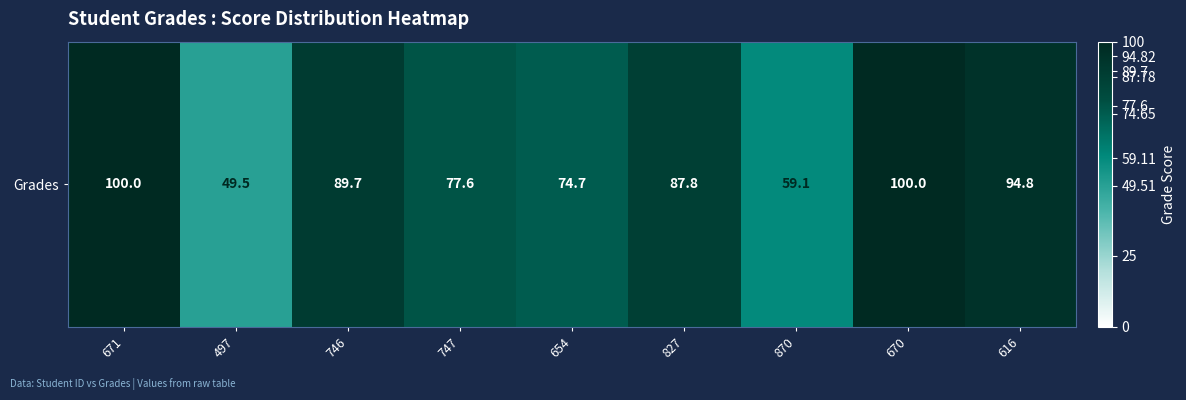

True or false: the data shows 77.6 at 747.

True